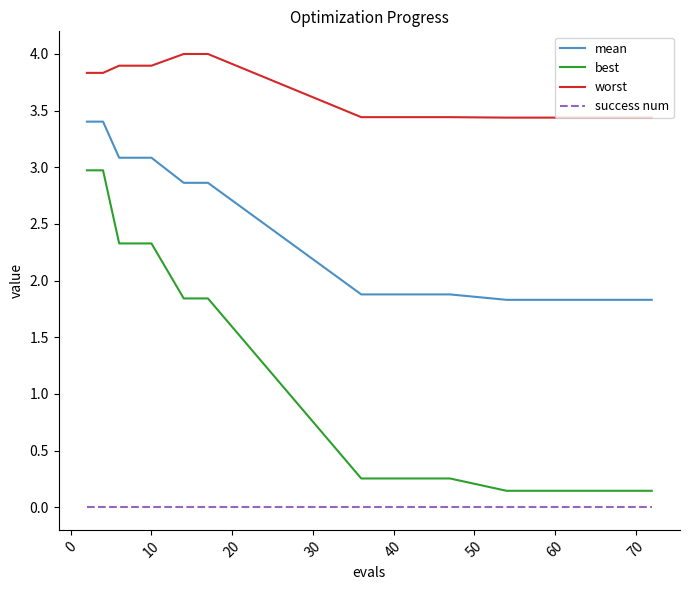

Which series has the largest range (max minus min)?

best